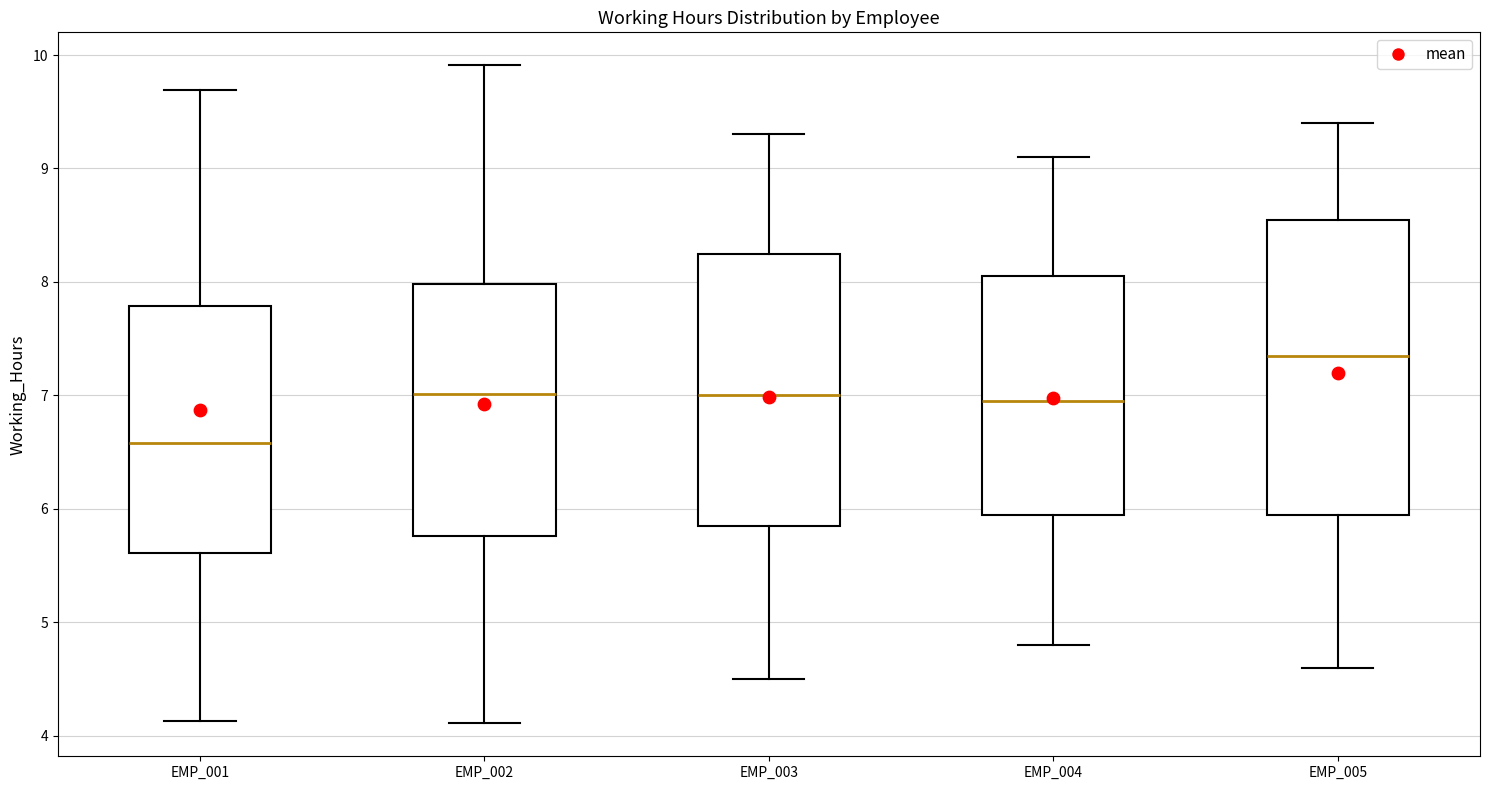

Reading left to right, transcribe this box plot: for each box, give where its median line is, the range the box spans, and where its two whiskers end, as read against the y-axis. The values are not printed on the chart, so give them approximately, as read against the axis.

EMP_001: median 6.6, box 5.6 to 7.8, whiskers 4.1 to 9.7
EMP_002: median 7.0, box 5.8 to 8.0, whiskers 4.1 to 9.9
EMP_003: median 7.0, box 5.9 to 8.3, whiskers 4.5 to 9.3
EMP_004: median 7.0, box 6.0 to 8.1, whiskers 4.8 to 9.1
EMP_005: median 7.4, box 6.0 to 8.6, whiskers 4.6 to 9.4